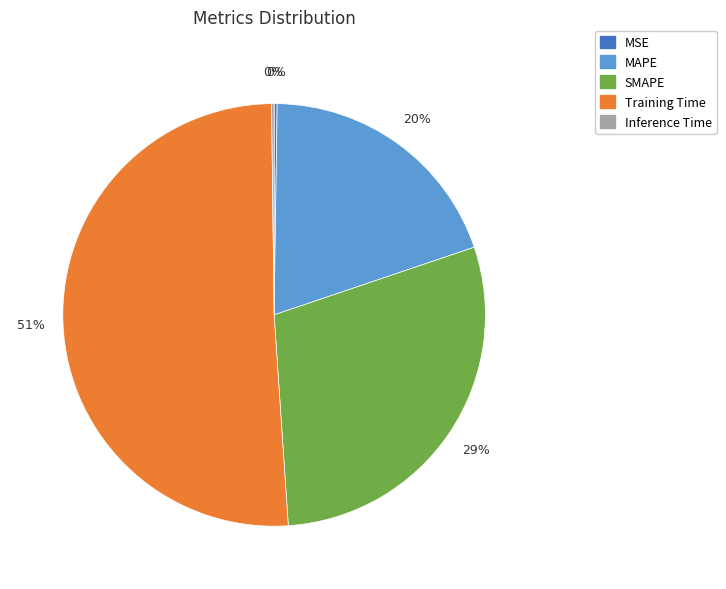

Is it true that SMAPE is 44% of the pie?

False